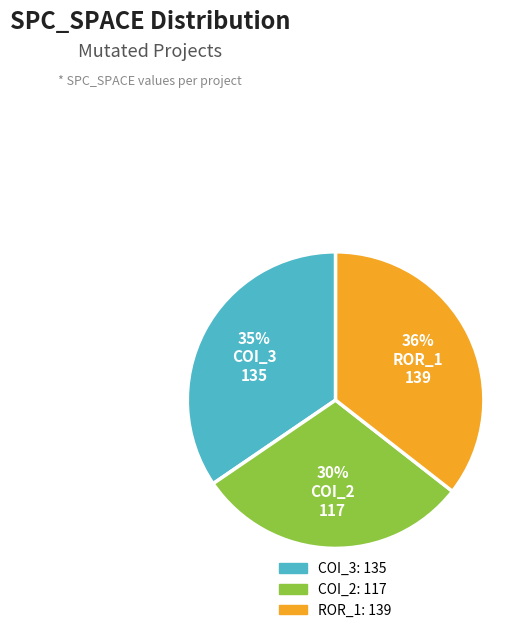

Does any single category account for the majority?

No